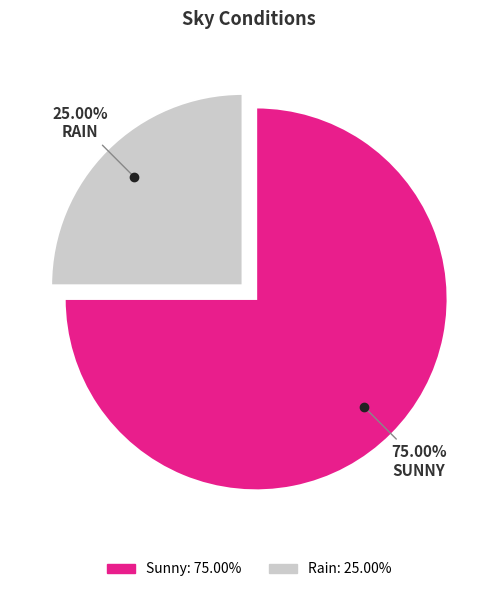

What is the total percentage of Sunny and Rain?

100.0%